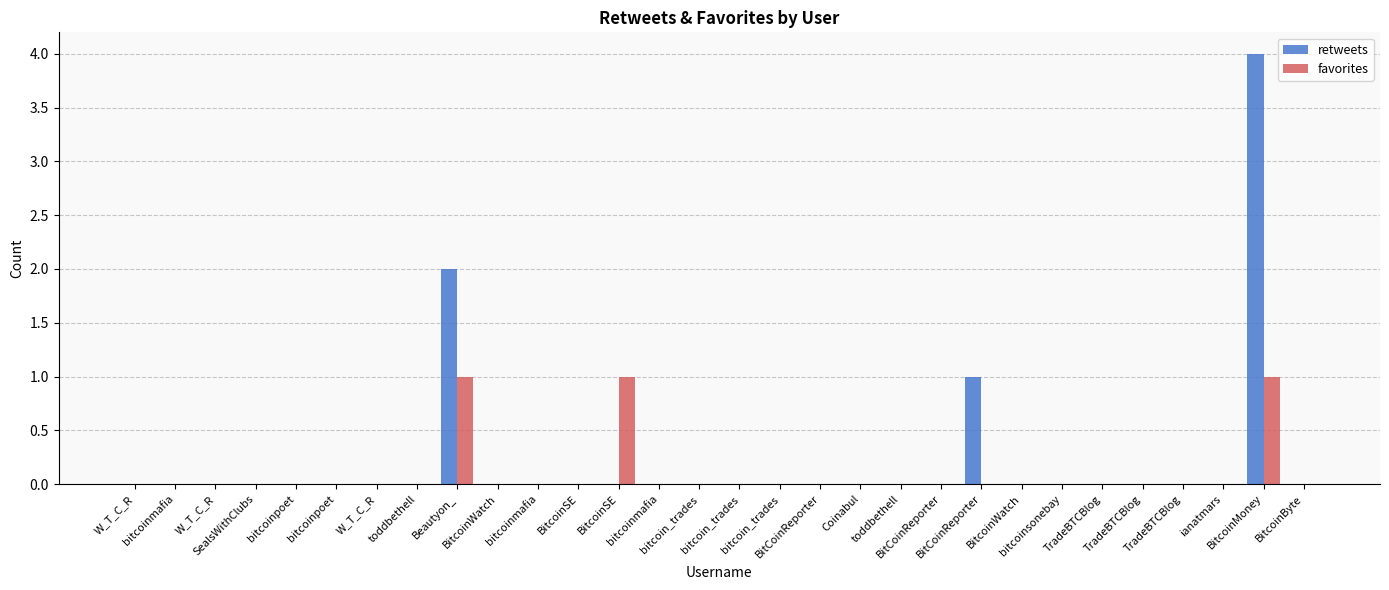

What are all the series names shown in the legend?

retweets, favorites